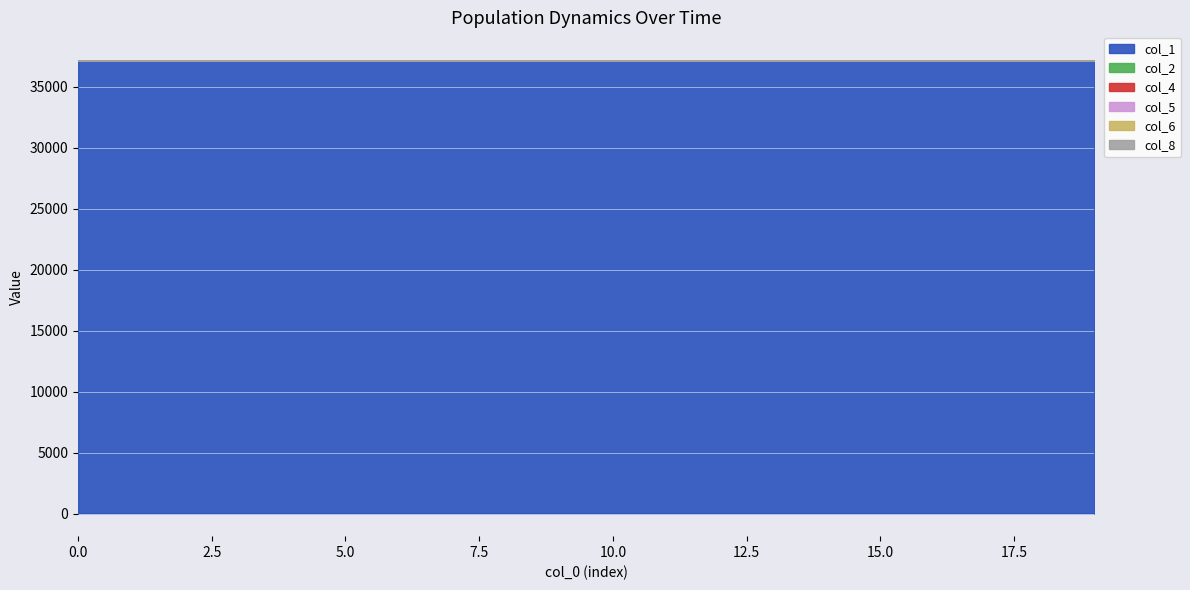

True or false: col_4 and col_6 cross at least once.

False